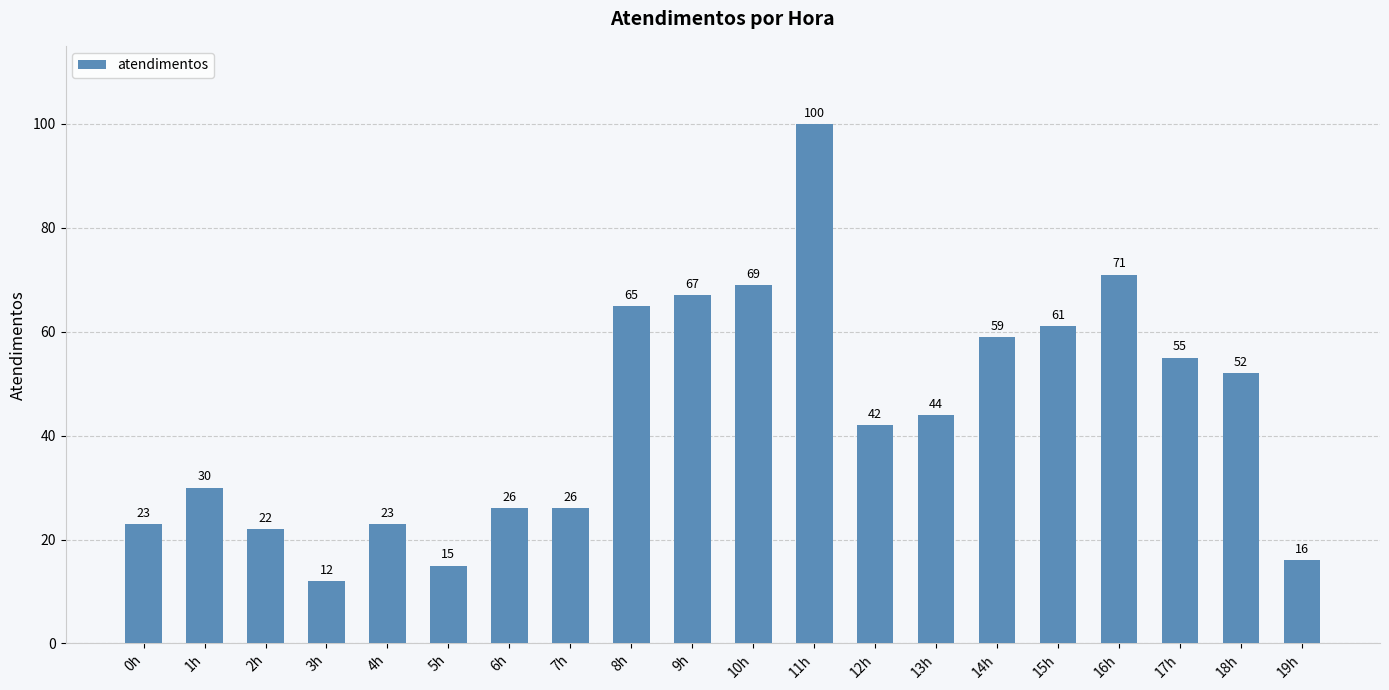

What is the greatest value displayed?

100